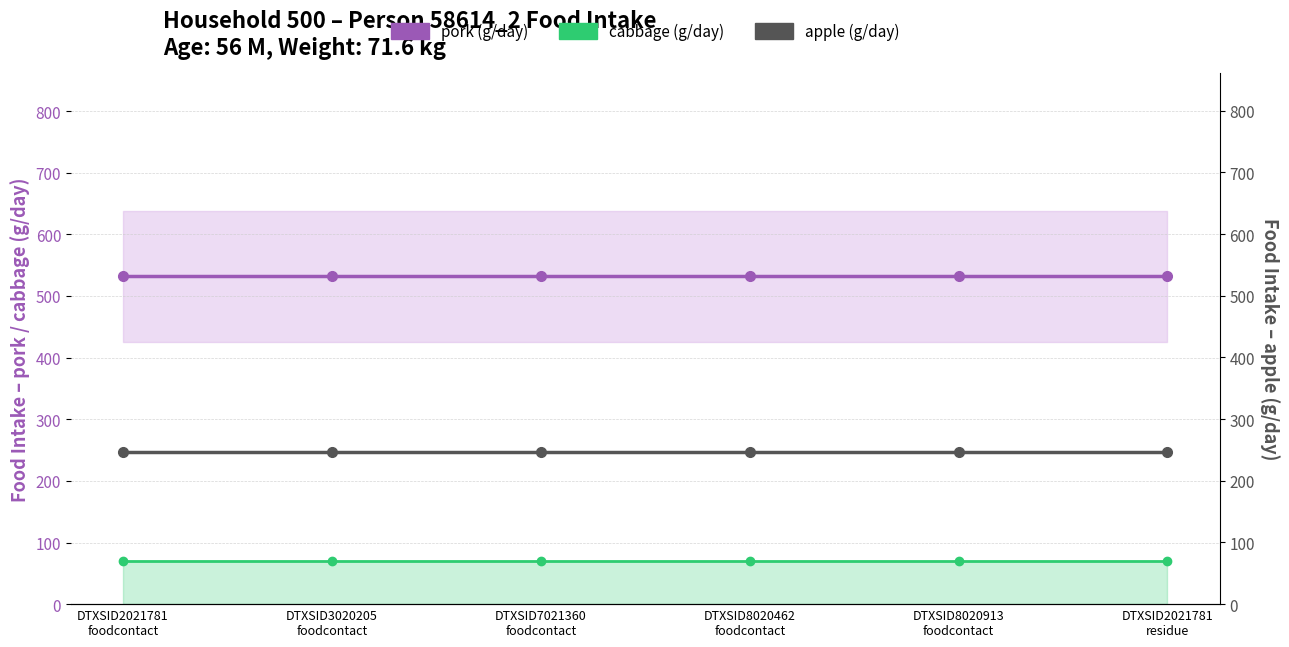

At how many categories does at least one series exceed 373?

6